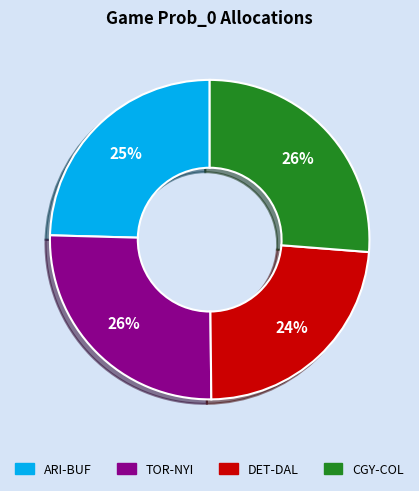

How many slices are in this pie chart?

4